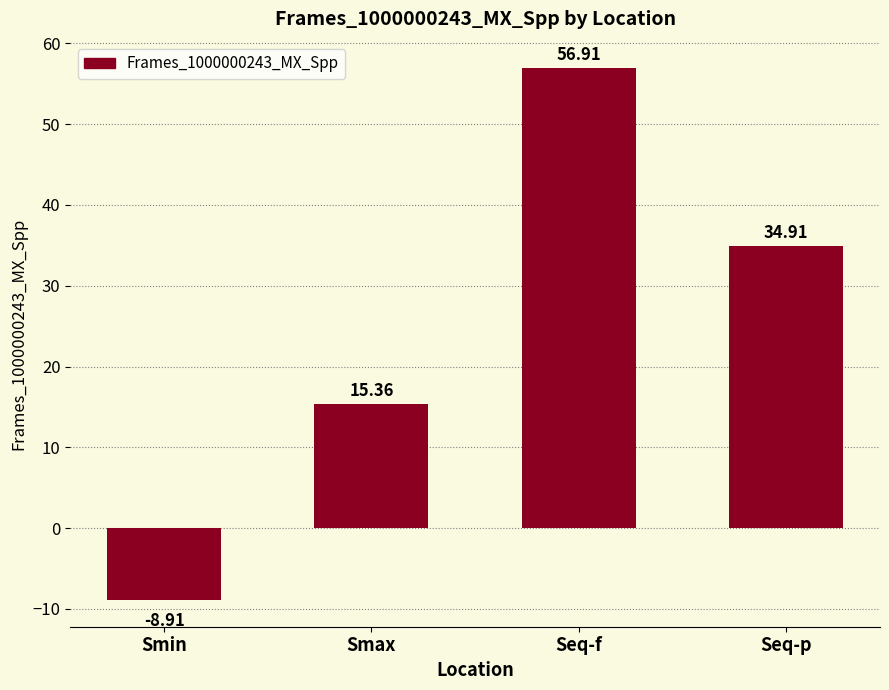

List the labels in order of value, smallest first.

Smin, Smax, Seq-p, Seq-f